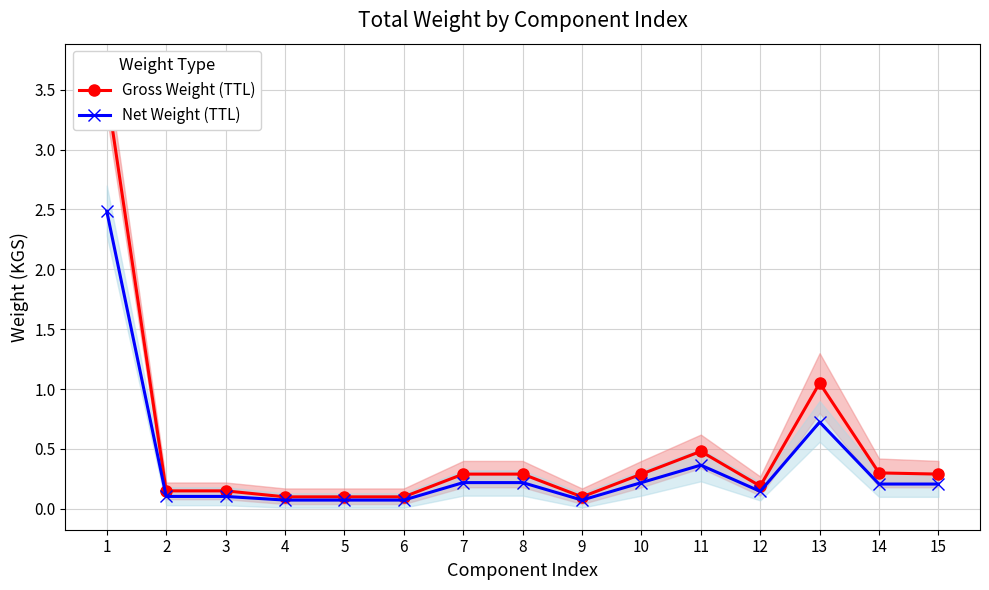

Reading left to right, what are all the values shown in this chart?

Gross Weight (TTL): 1=3.5	2=0.1	3=0.1	4=0.1	5=0.1	6=0.1	7=0.3	8=0.3	9=0.1	10=0.3	11=0.5	12=0.2	13=1.1	14=0.3	15=0.3
Net Weight (TTL): 1=2.5	2=0.1	3=0.1	4=0.1	5=0.1	6=0.1	7=0.2	8=0.2	9=0.1	10=0.2	11=0.4	12=0.1	13=0.7	14=0.2	15=0.2